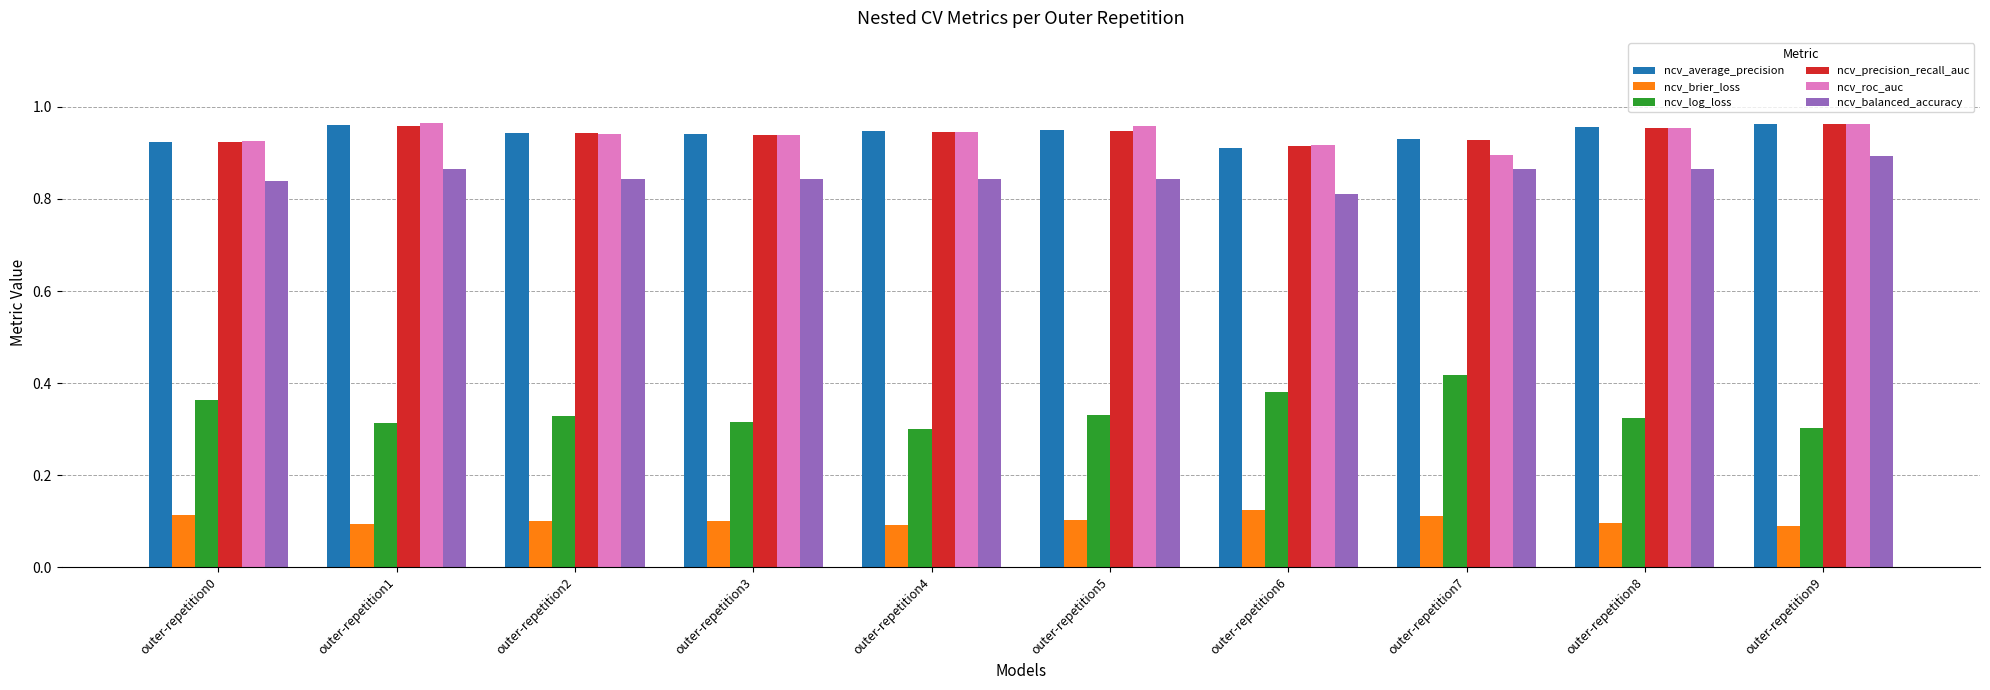

At which label does ncv_log_loss reach its peak?

outer-repetition7